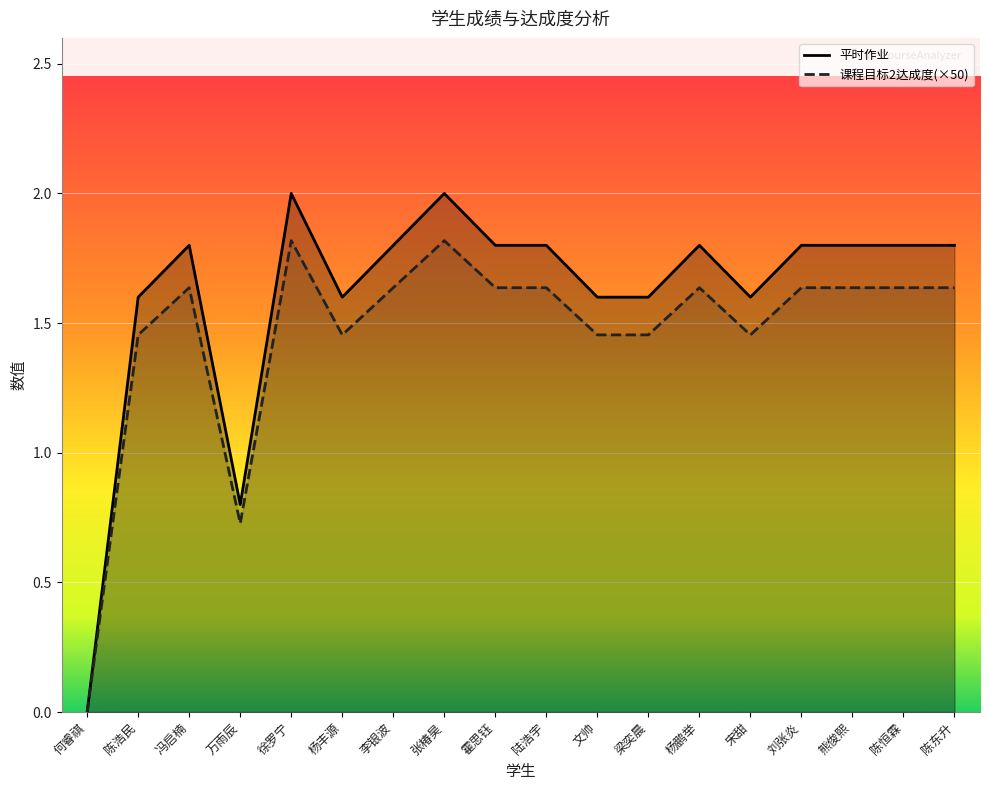

At which label is 平时作业 closest to 1?

万雨辰